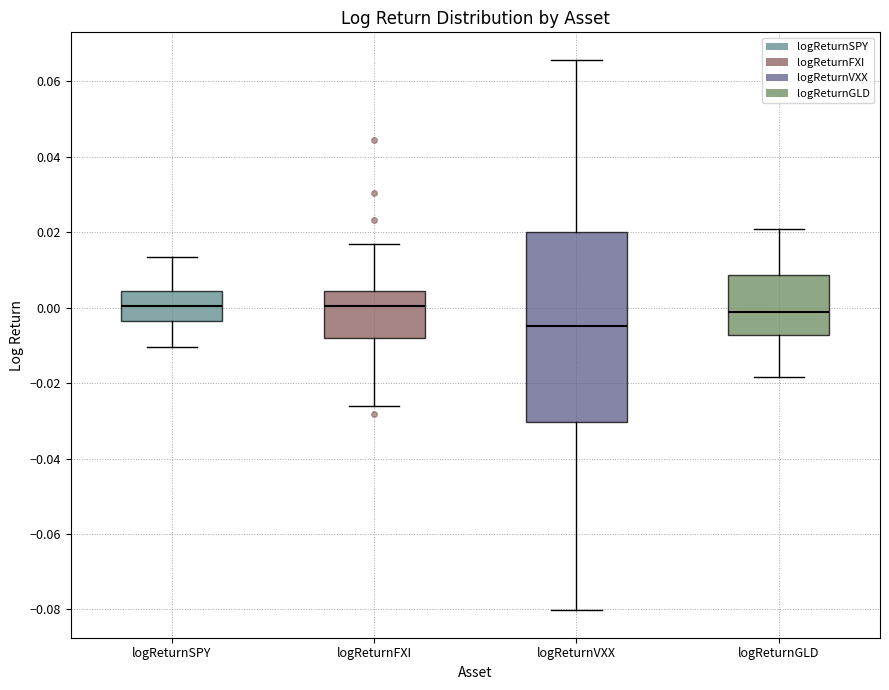

Reading left to right, transcribe this box plot: for each box, give where its median line is, the range the box spans, and where its two whiskers end, as read against the y-axis. The values are not printed on the chart, so give them approximately, as read against the axis.

logReturnSPY: median 0.000, box -0.004 to 0.004, whiskers -0.010 to 0.014
logReturnFXI: median 0.000, box -0.008 to 0.004, whiskers -0.026 to 0.016
logReturnVXX: median -0.004, box -0.030 to 0.020, whiskers -0.080 to 0.066
logReturnGLD: median -0.002, box -0.008 to 0.008, whiskers -0.018 to 0.020